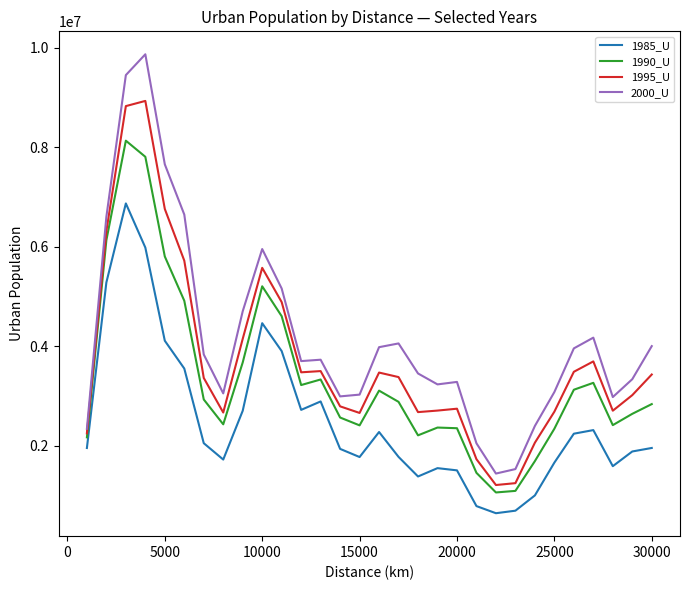

What is the average value of the 1985_U series?

2505417